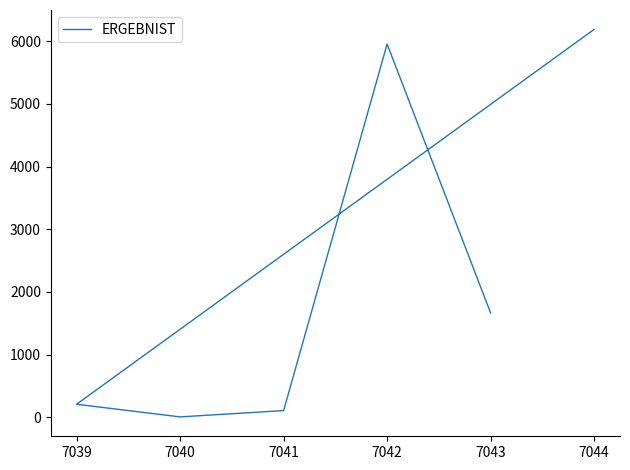

How many data points are above 1664?

2